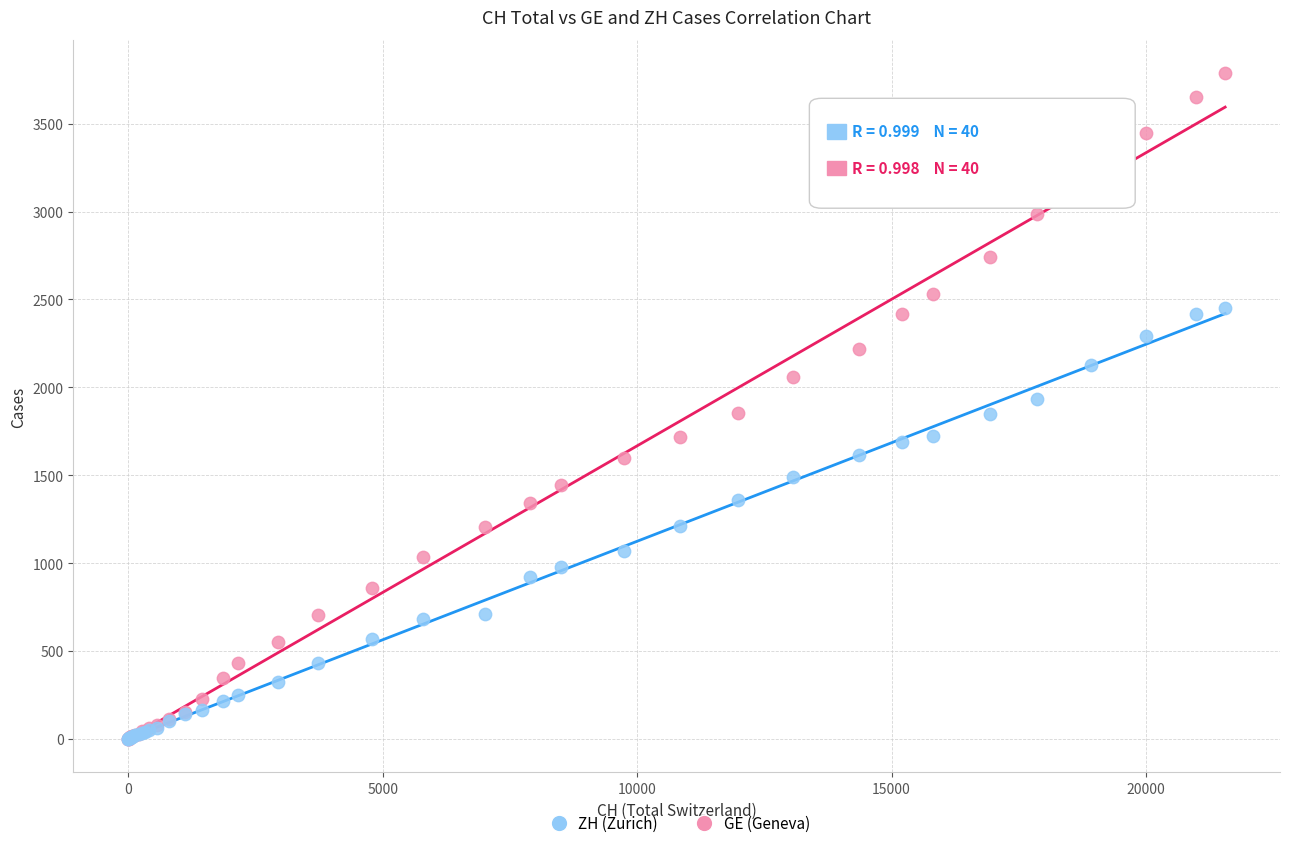

Which series contains the highest Y value?

GE (Geneva)